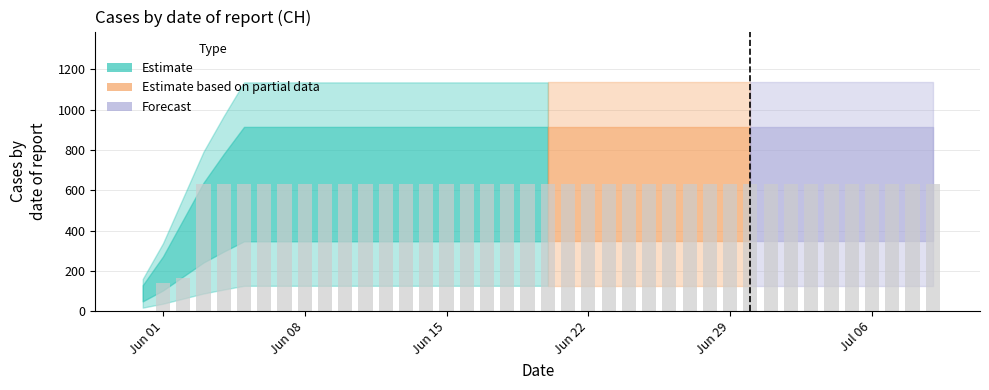

What is the greatest value displayed?

631